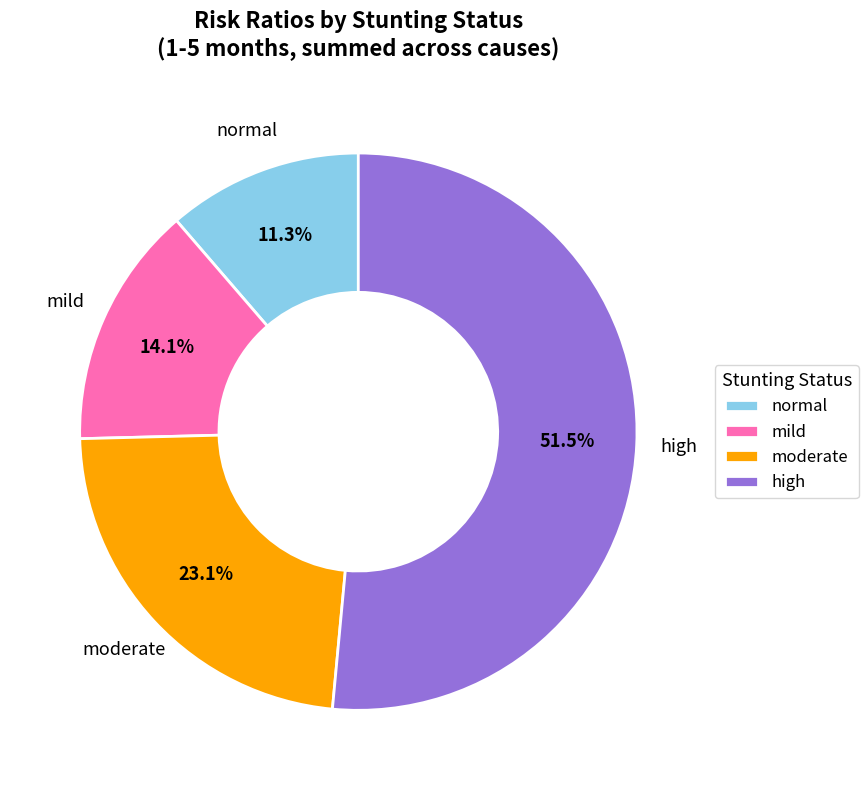

Combined, do moderate and mild account for over 50%?

No